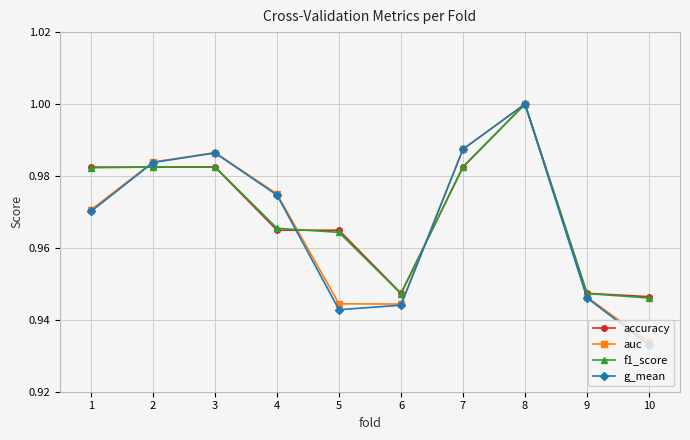

In auc, how many points are lower than both neighbors (excluding endpoints)?

1